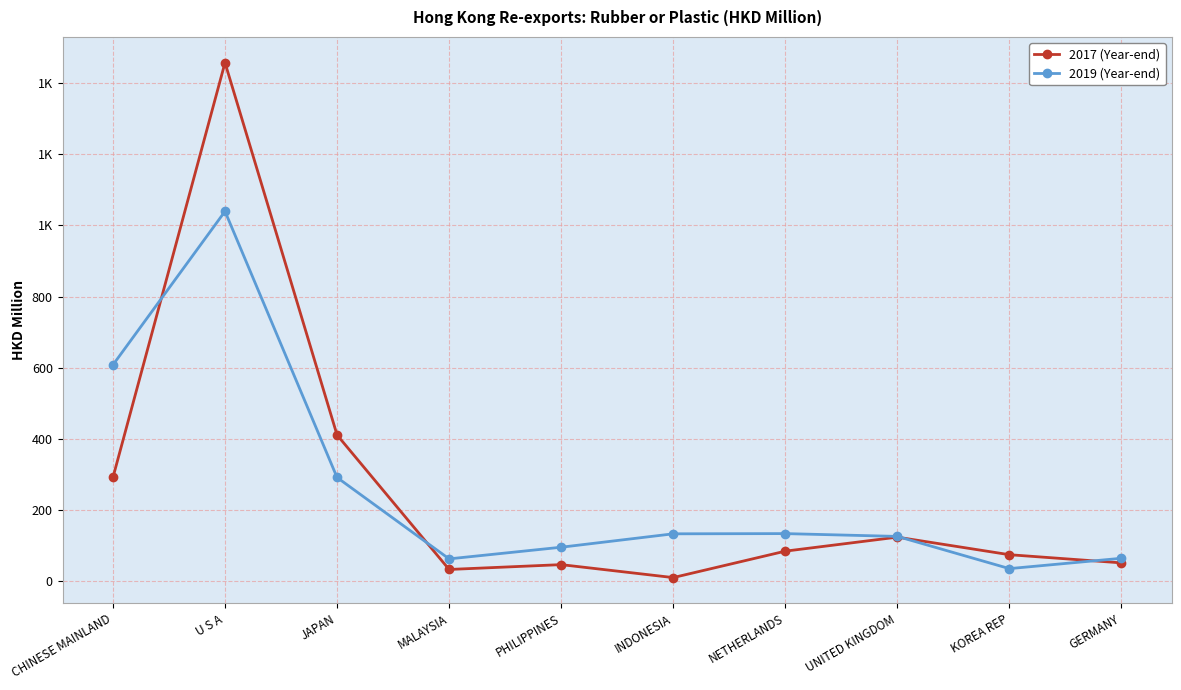

Does the chart display data point markers on the line(s)?

Yes